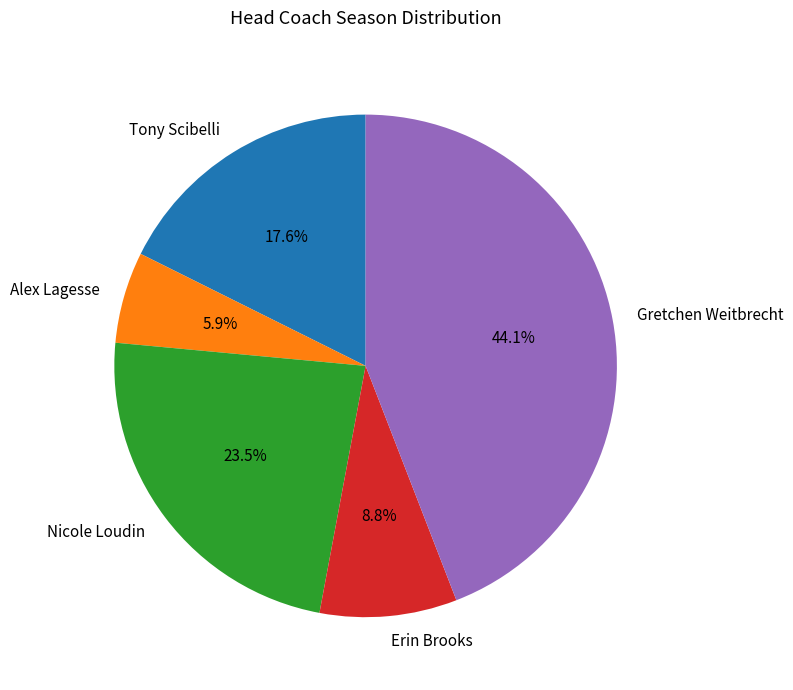

True or false: Erin Brooks accounts for 2% of the total.

False